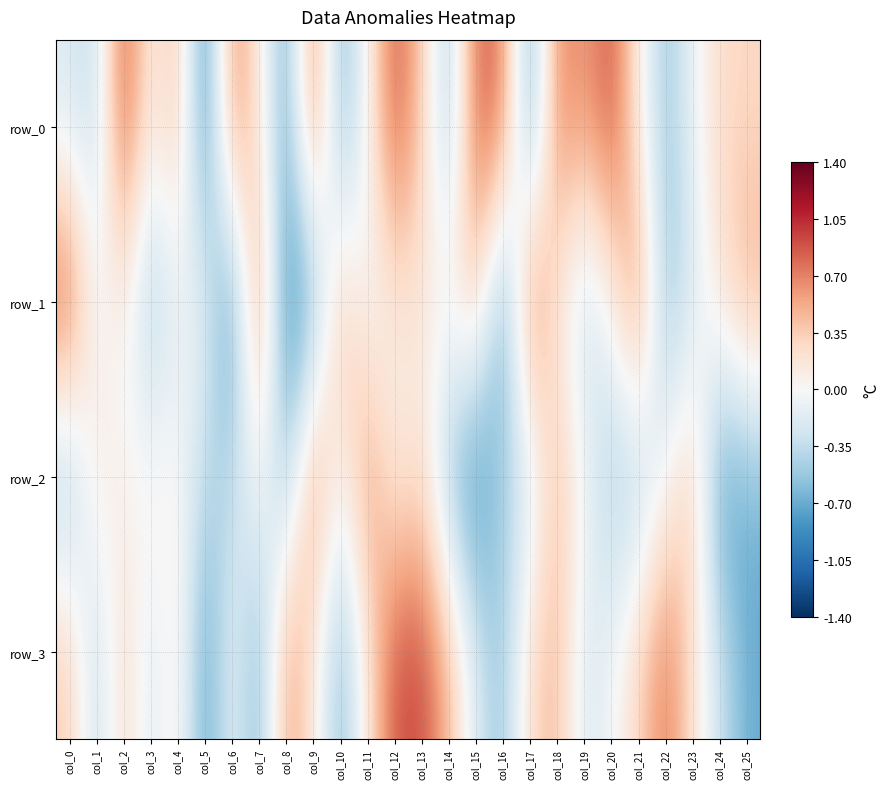

At which label does row_1 reach its peak?

col_0